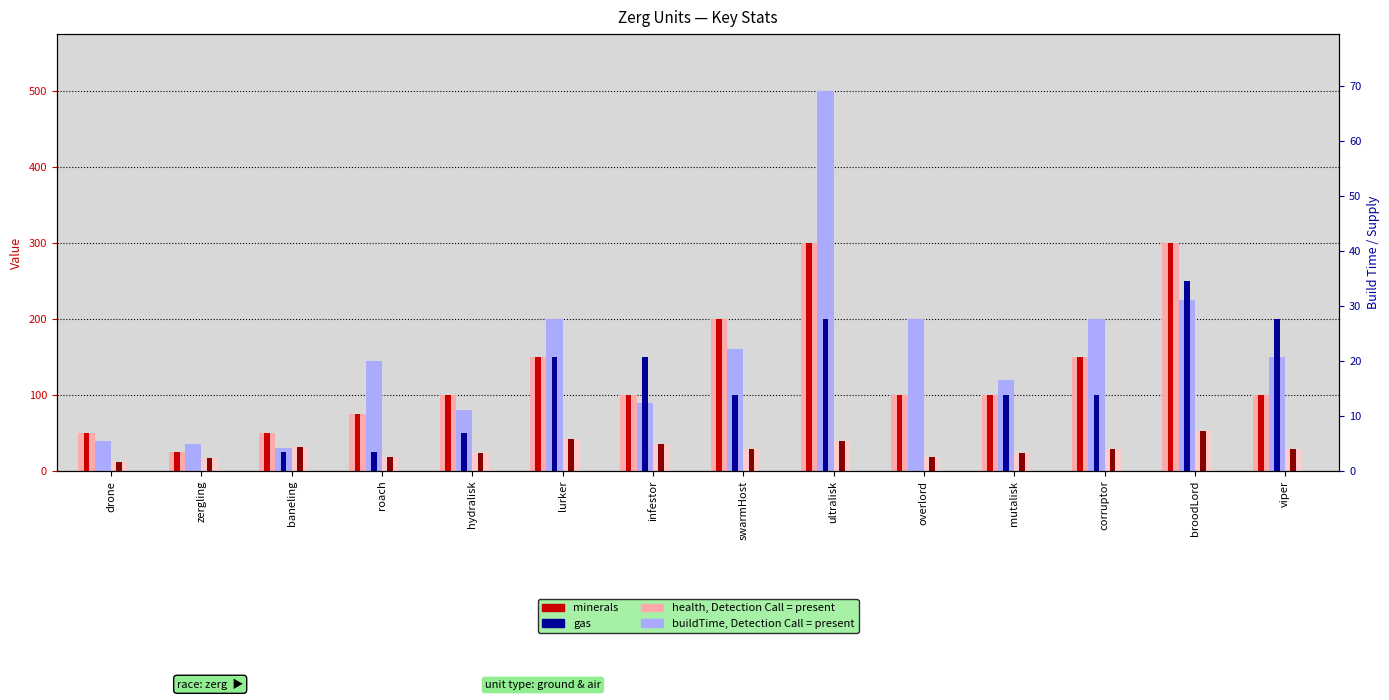

How many bars are there in total?

84